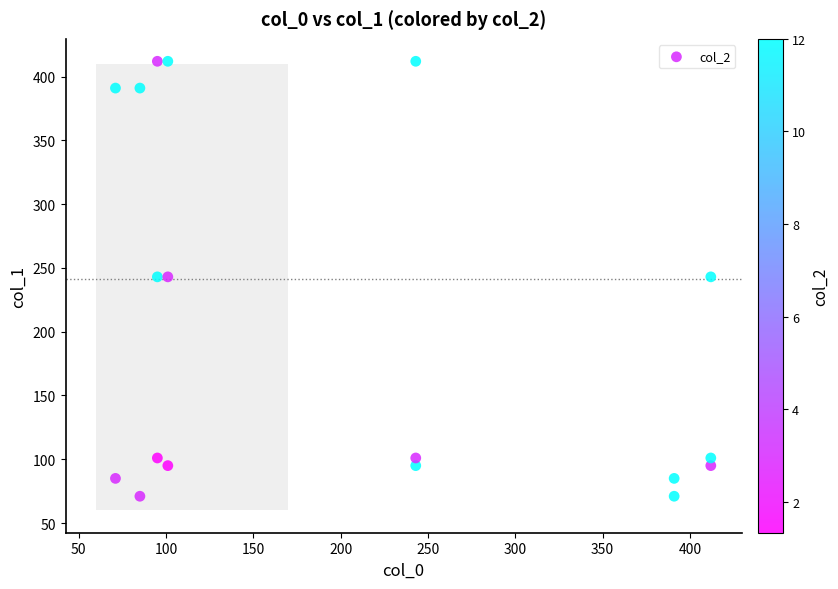

What is the range of X values (max minus min)?

341